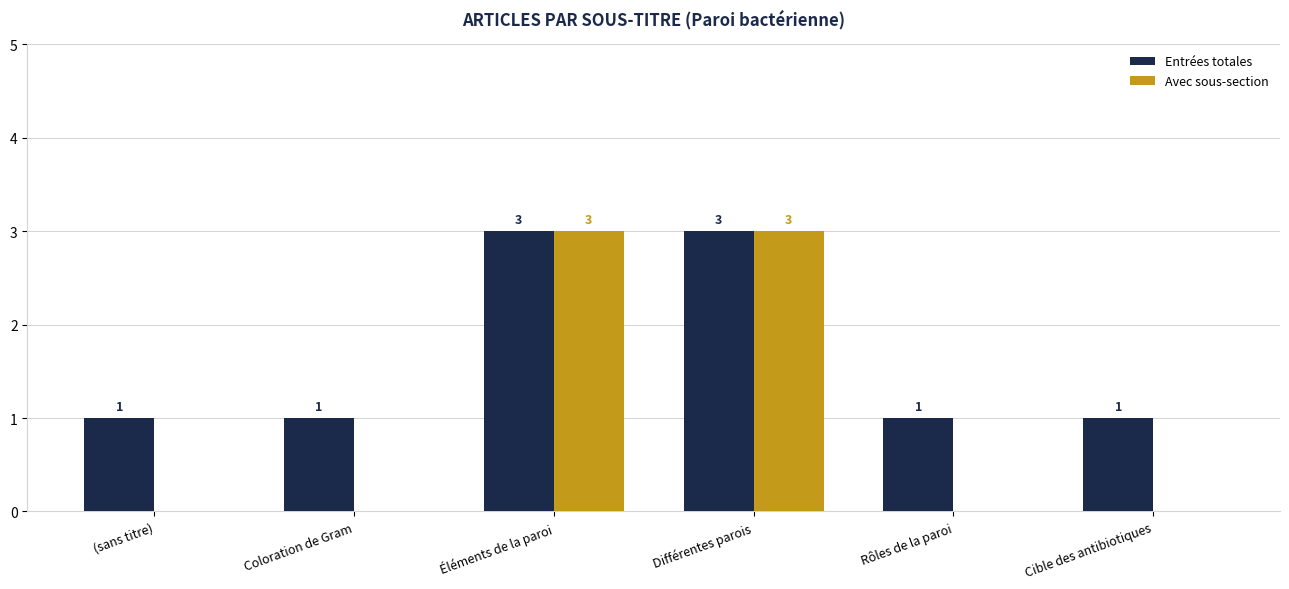

Which series changed the most between (sans titre) and Différentes parois?

Avec sous-section